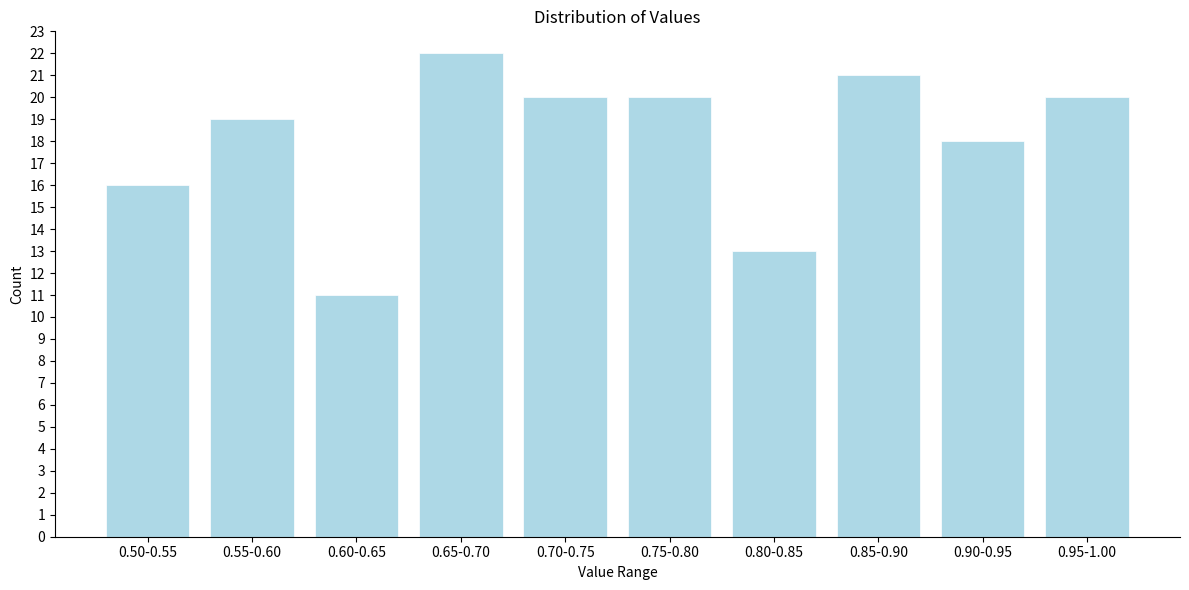

Reading left to right, what are all the values shown in this chart?

16	19	11	22	20	20	13	21	18	20